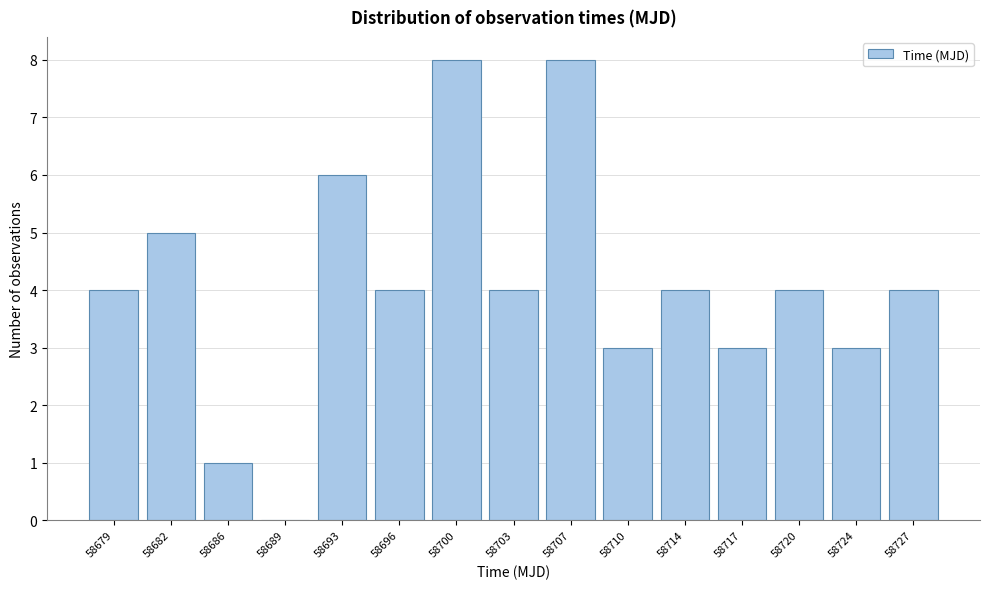

Reading left to right, what are all the values shown in this chart?

58679=4	58682=5	58686=1	58689=0	58693=6	58696=4	58700=8	58703=4	58707=8	58710=3	58714=4	58717=3	58720=4	58724=3	58727=4